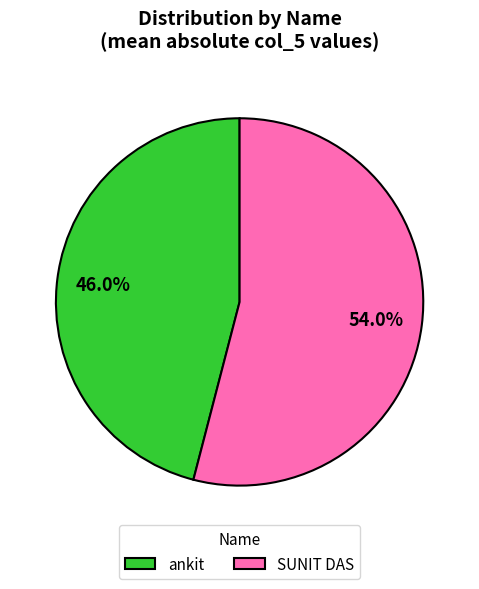

Count the number of slices in the pie.

2